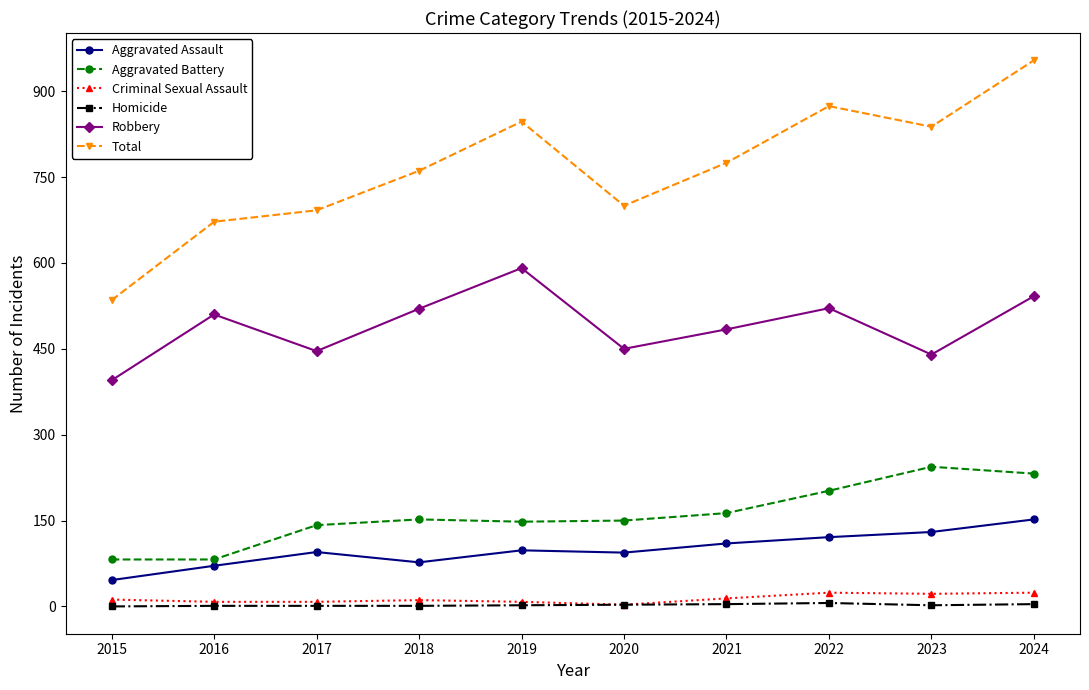

What is the difference between the second highest and minimum values in the Homicide series?

4